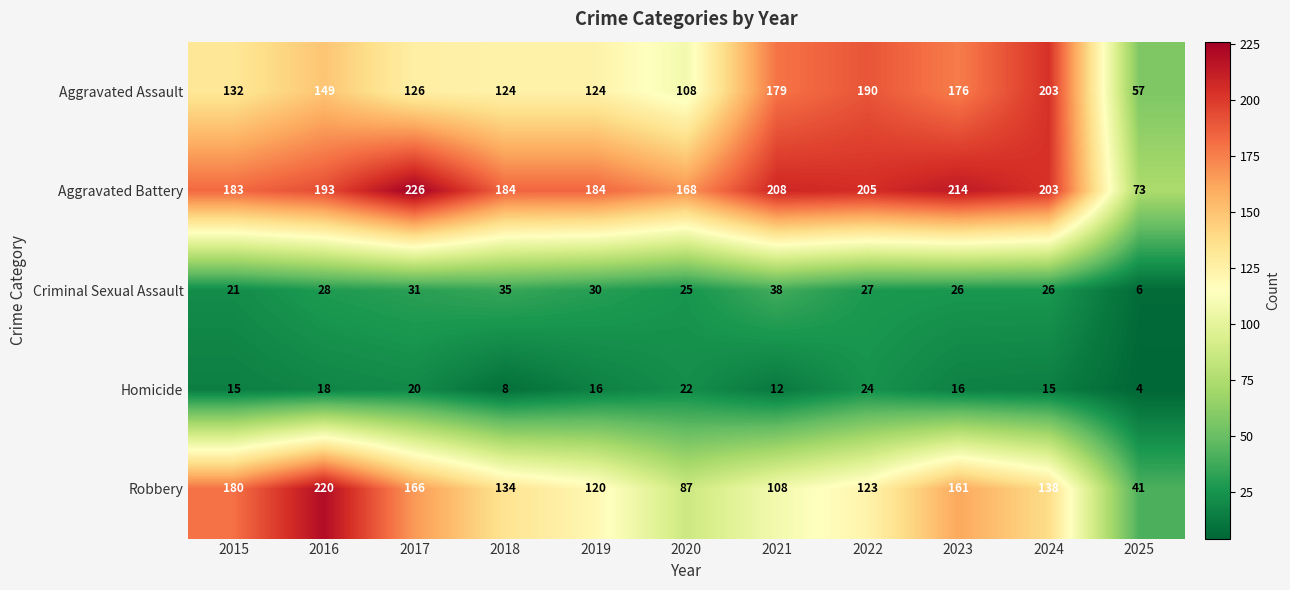

Which category has the highest value across all series?

2017